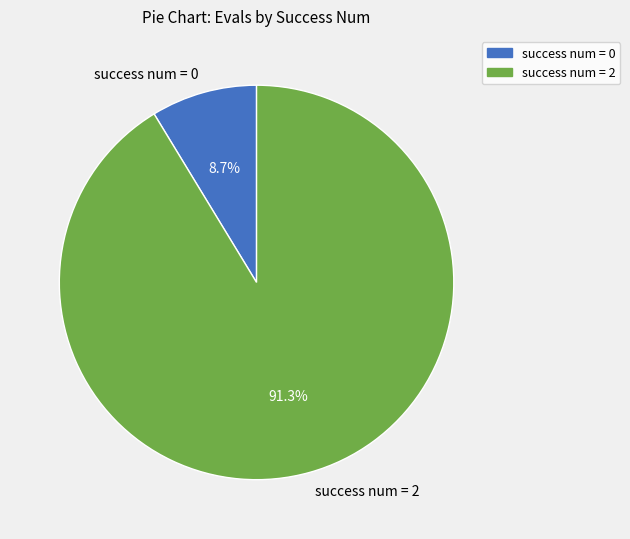

Does any single category account for the majority?

Yes